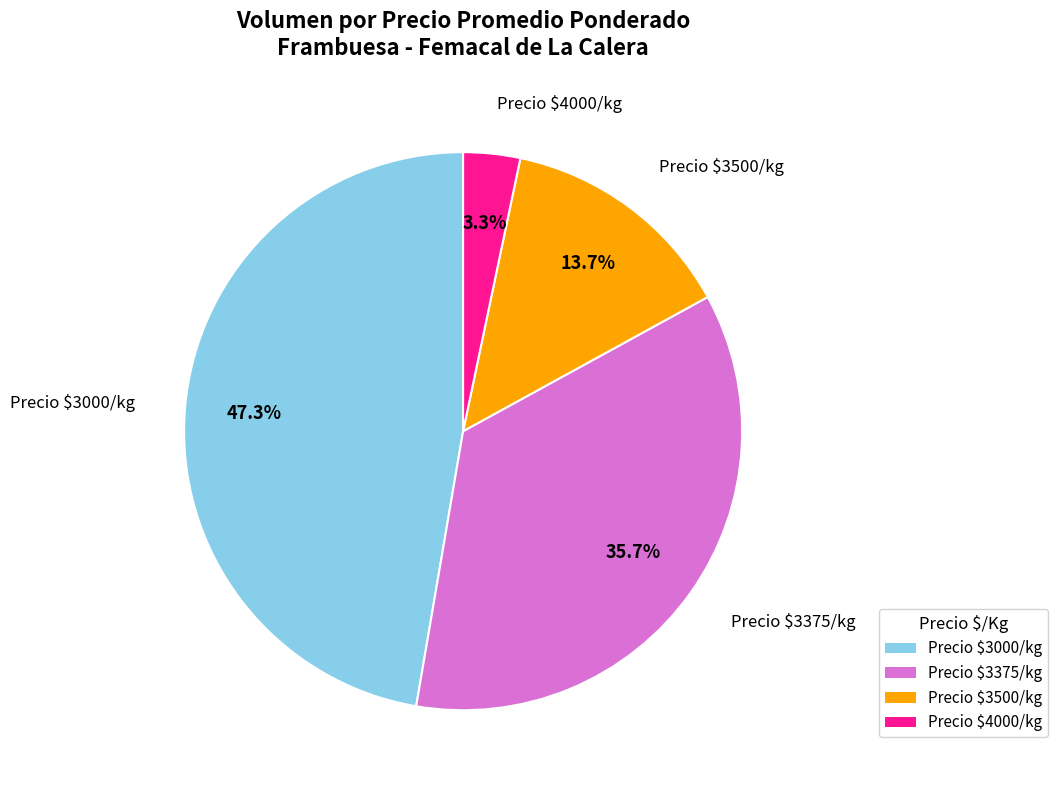

Rank the categories by value from lowest to highest.

Precio $4000/kg, Precio $3500/kg, Precio $3375/kg, Precio $3000/kg